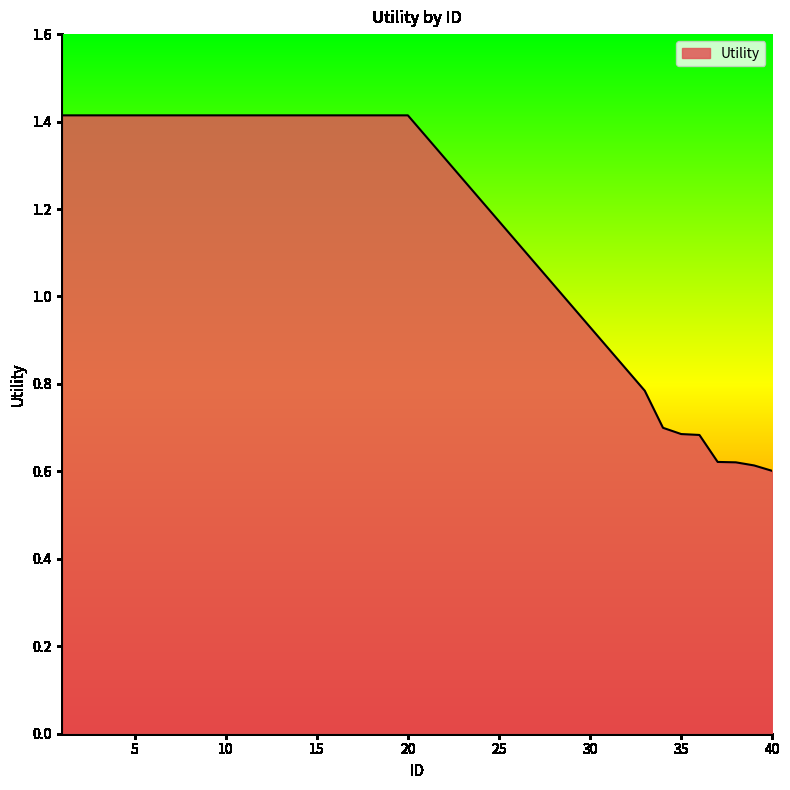

How many categories are shown in the chart?

28